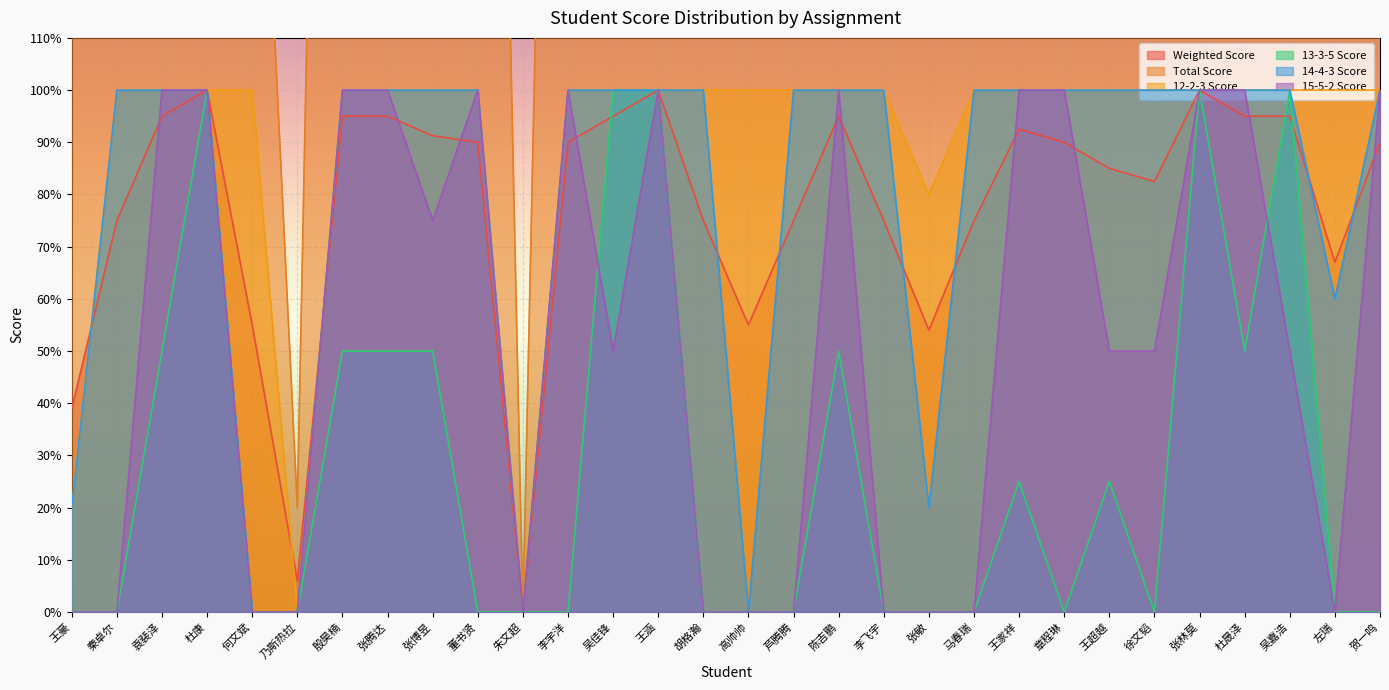

Is the value of Weighted Score at 董书贤 greater than the value of 13-3-5 Score at 王超越?

Yes